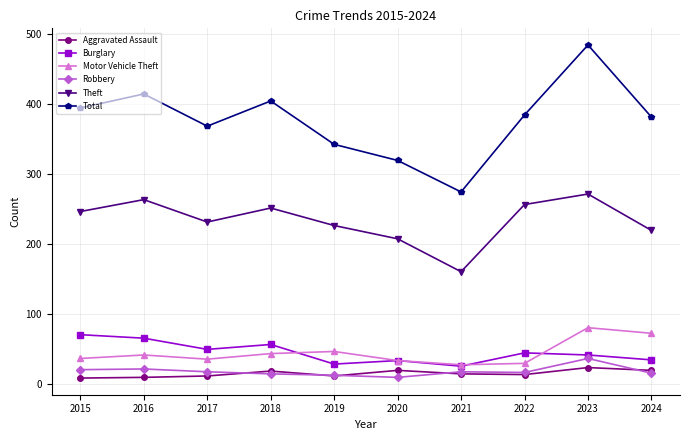

In Motor Vehicle Theft, how many points are lower than both neighbors (excluding endpoints)?

2